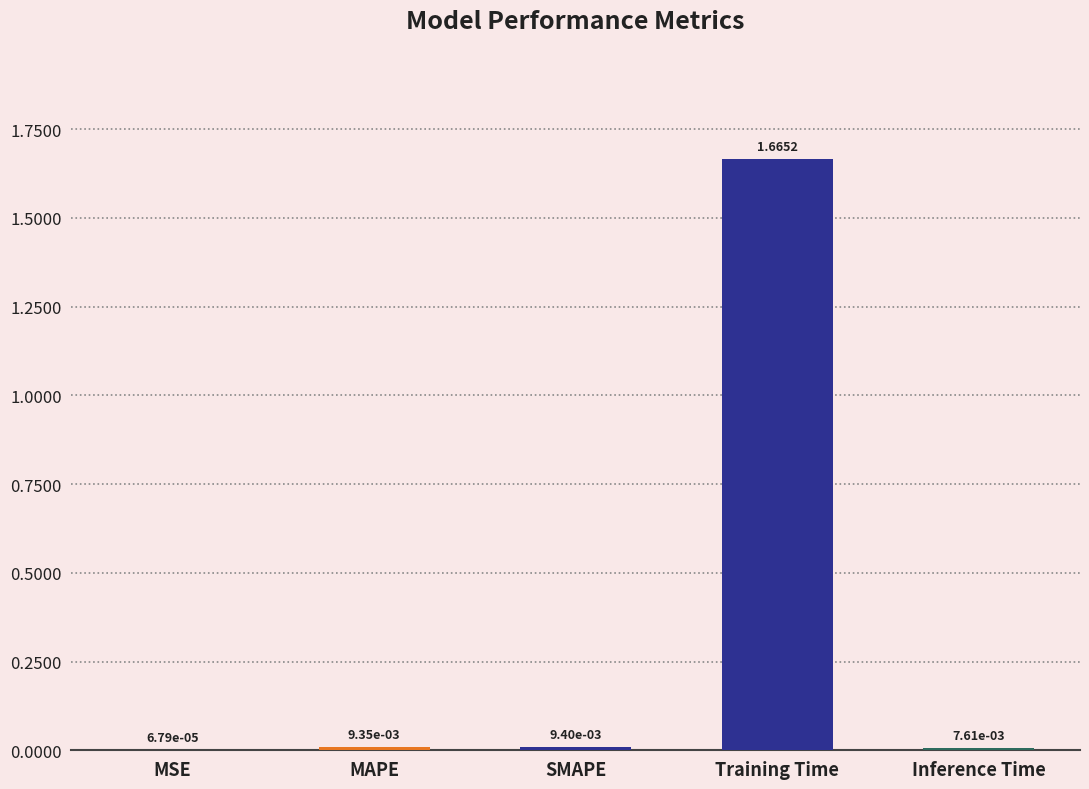

At which category does the chart reach its peak across all series?

Training Time